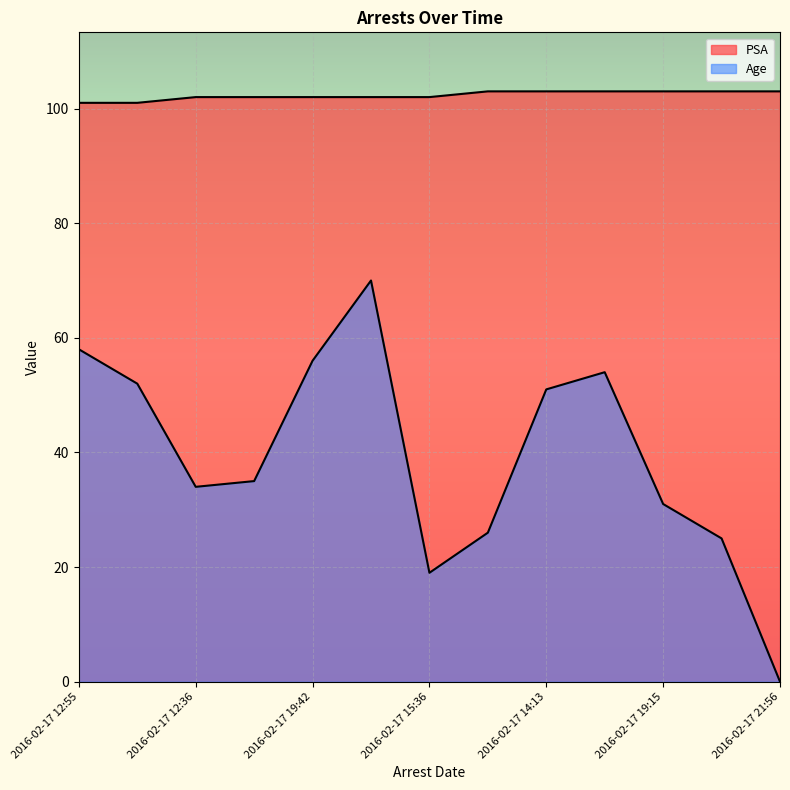

The PSA series shows 102 at 2016-02-17 17:39. True or false?

True